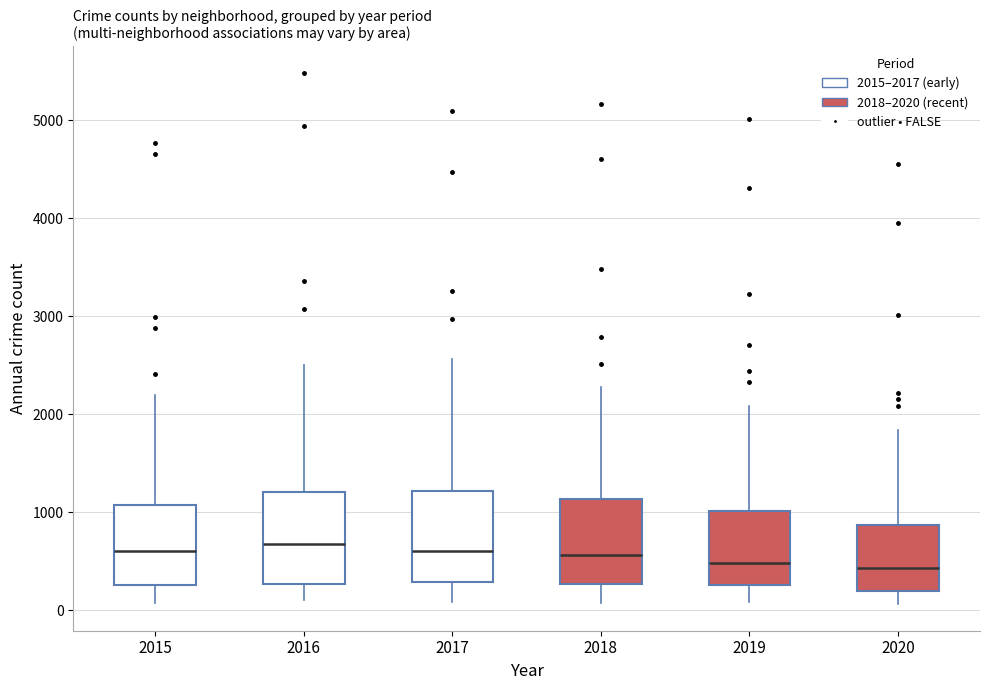

Where does the lower whisker of the box at x = 2018 end on the y-axis? The values are not printed on the chart, so give them approximately, as read against the axis.

100